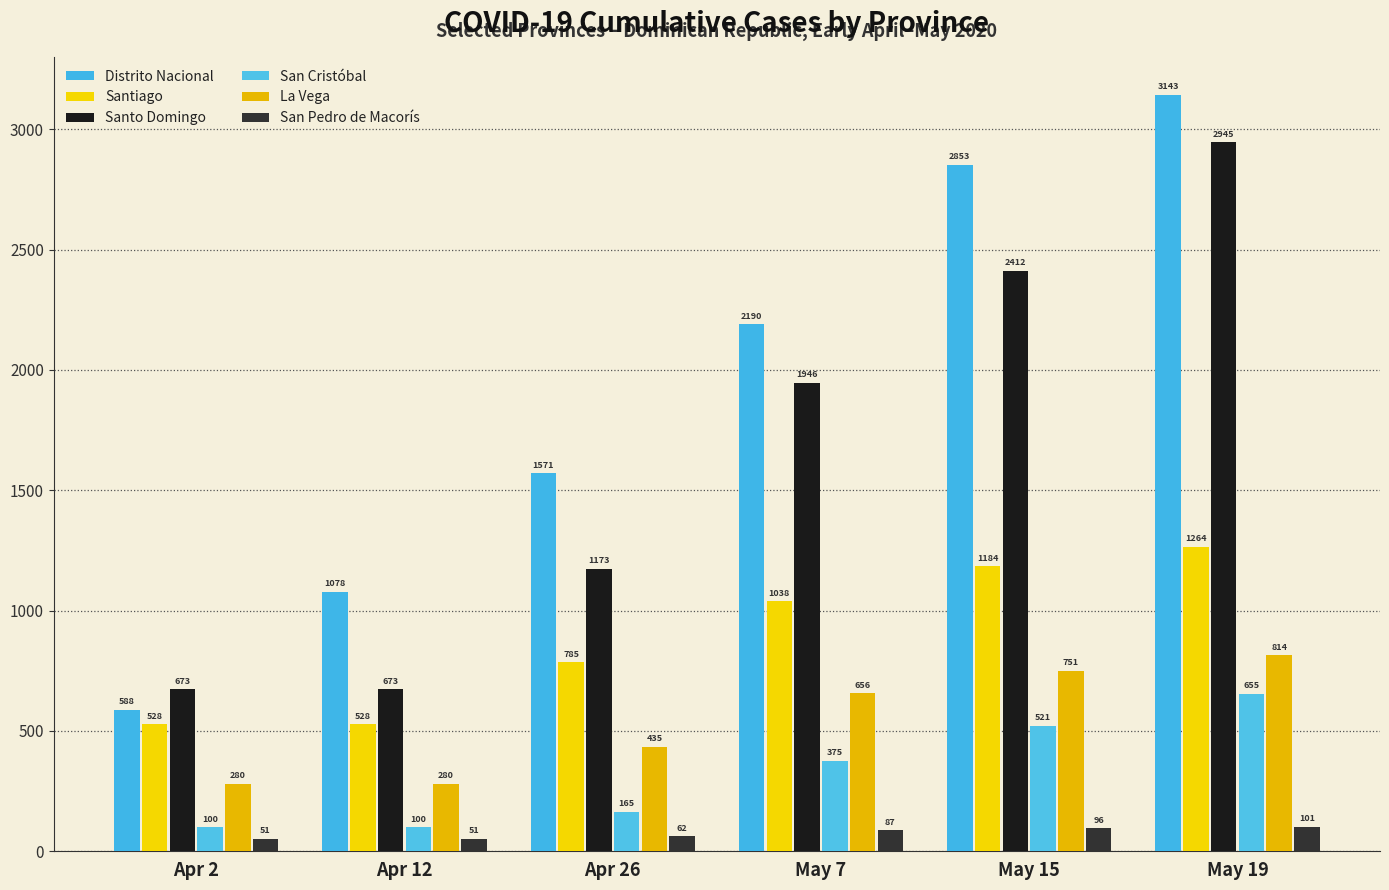

Which series has the largest total across all categories?

Distrito Nacional